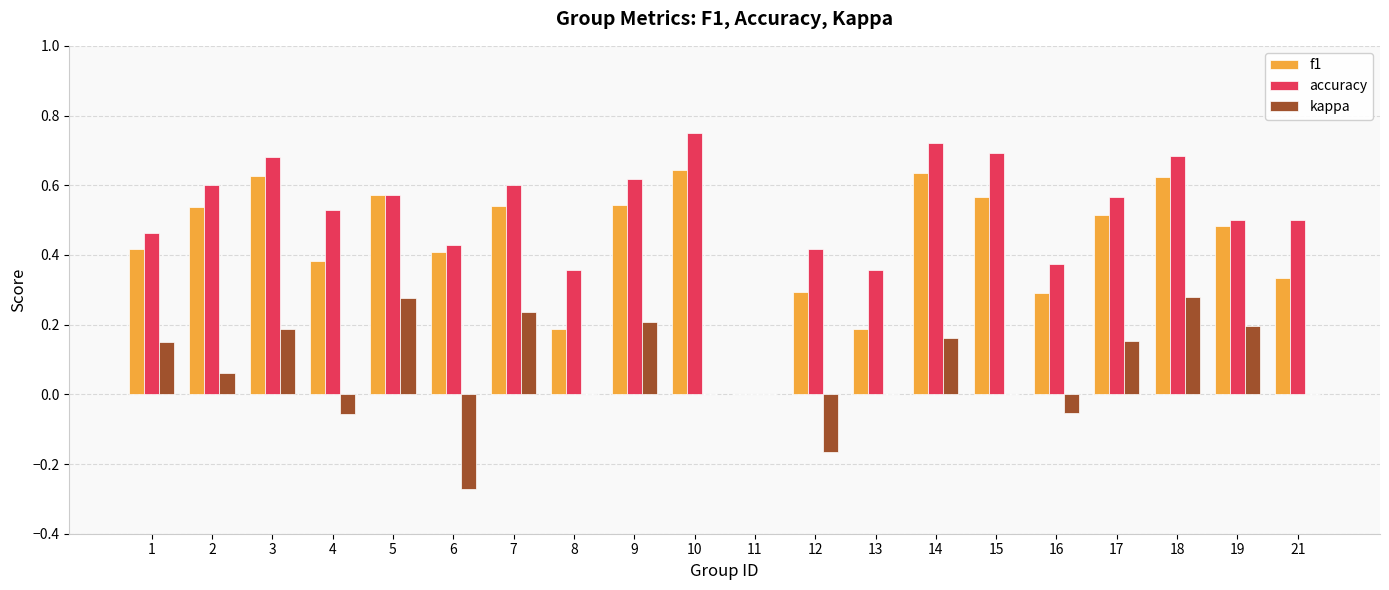

Which series changed the most between 6 and 7?

kappa